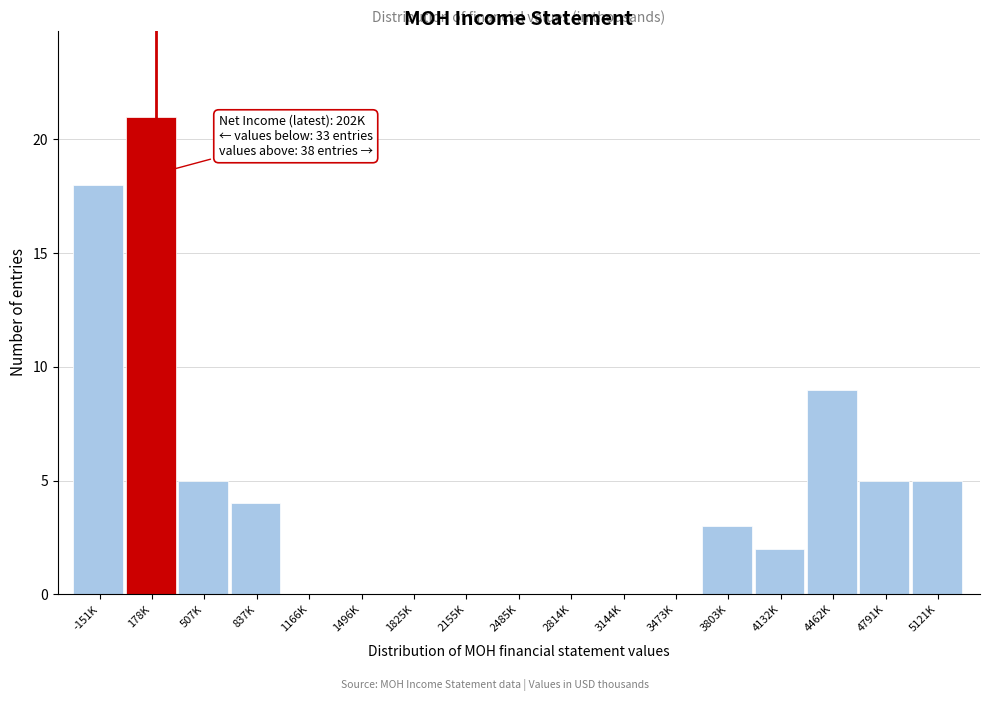

Reading left to right, what are all the values shown in this chart?

-151K=18	178K=21	507K=5	837K=4	1166K=0	1496K=0	1825K=0	2155K=0	2485K=0	2814K=0	3144K=0	3473K=0	3803K=3	4132K=2	4462K=9	4791K=5	5121K=5